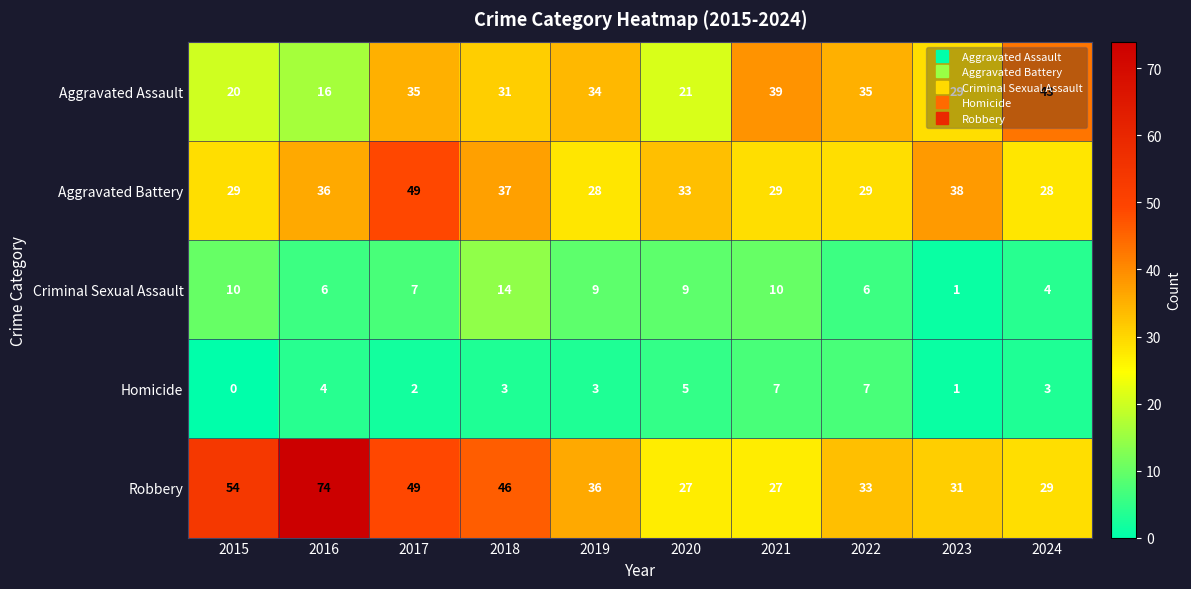

How many data points in Homicide are less than 3?

3